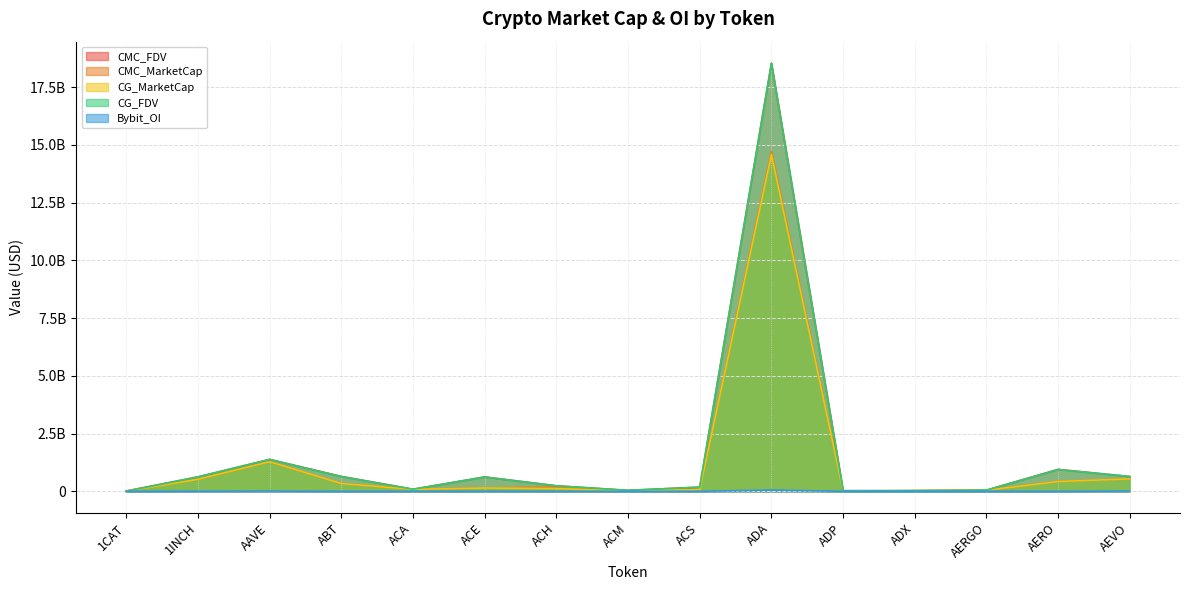

How many times do CG_FDV and CMC_FDV cross each other?

6